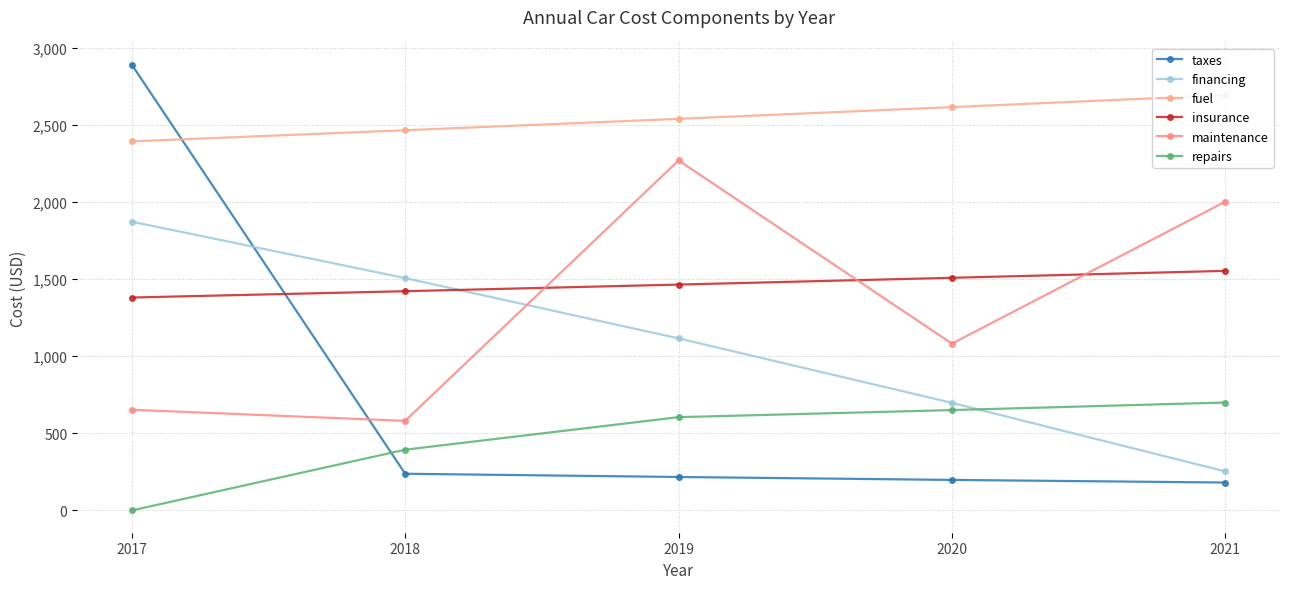

At which label does repairs first exceed 605?

2020